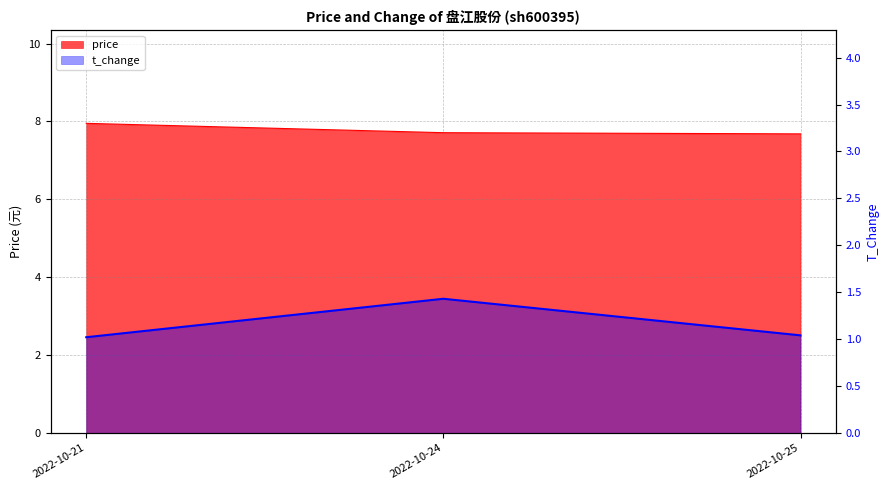

Rank the categories by value from lowest to highest.

2022-10-21, 2022-10-25, 2022-10-24